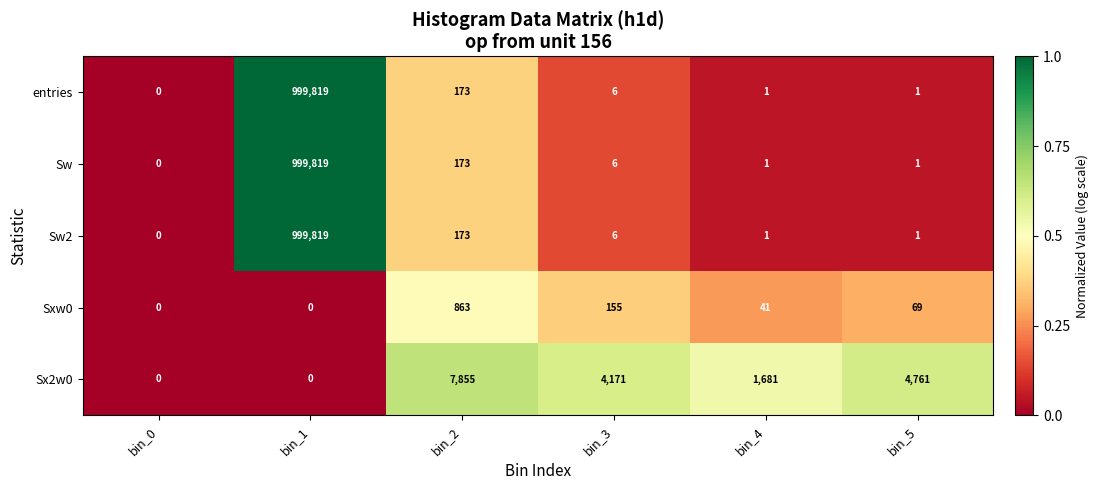

Reading right to left, list all the values displayed in this chart.

entries: bin_5=1	bin_4=1	bin_3=6	bin_2=173	bin_1=999819	bin_0=0
Sw: bin_5=1	bin_4=1	bin_3=6	bin_2=173	bin_1=999819	bin_0=0
Sw2: bin_5=1	bin_4=1	bin_3=6	bin_2=173	bin_1=999819	bin_0=0
Sxw0: bin_5=69	bin_4=41	bin_3=155	bin_2=863	bin_1=0	bin_0=0
Sx2w0: bin_5=4761	bin_4=1681	bin_3=4171	bin_2=7855	bin_1=0	bin_0=0